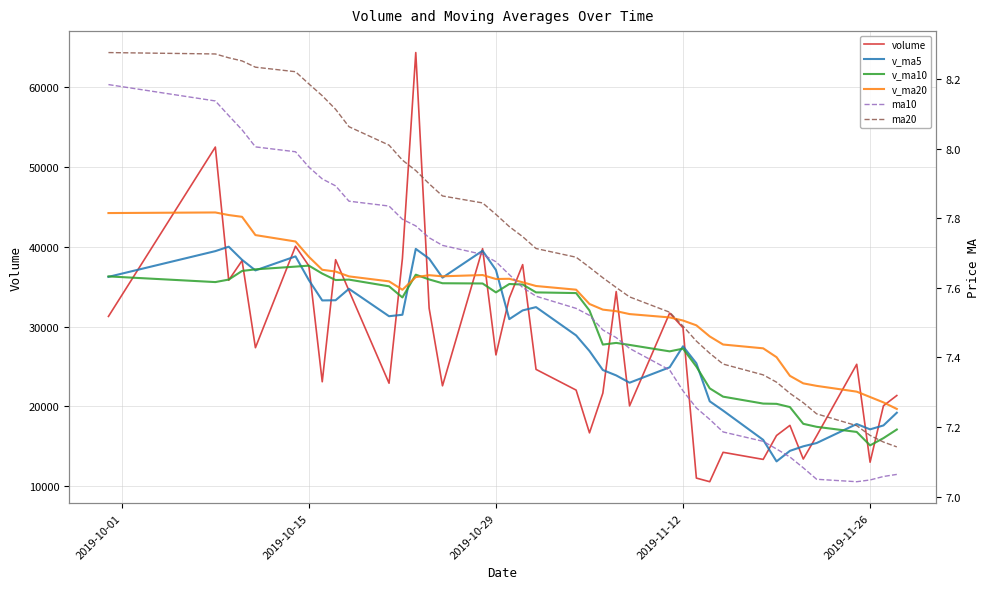

Where is volume nearest to the value 37460?

2019-10-15